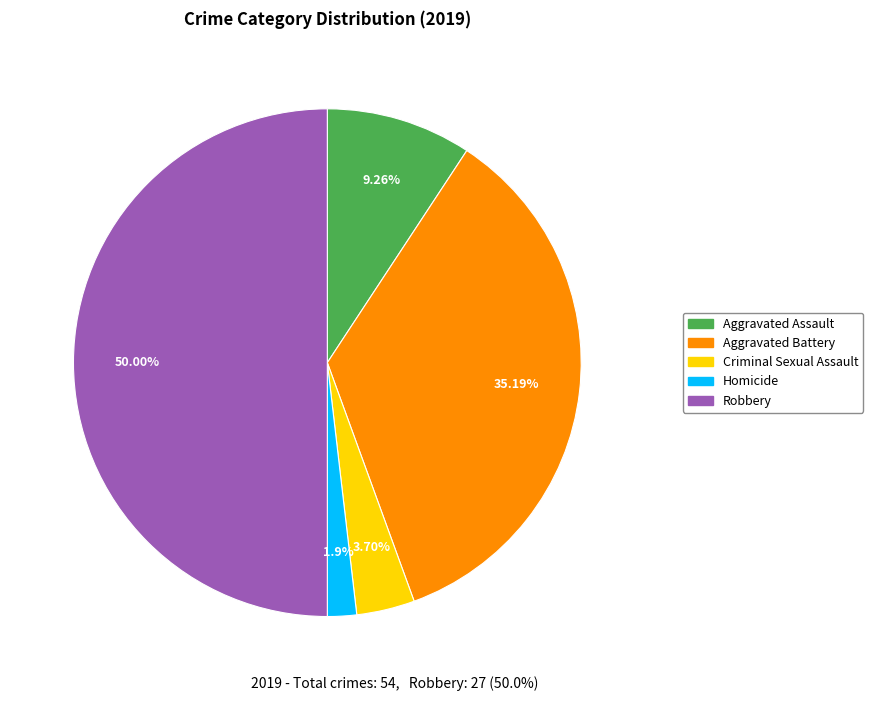

To the nearest percent, what portion does Criminal Sexual Assault represent?

4%